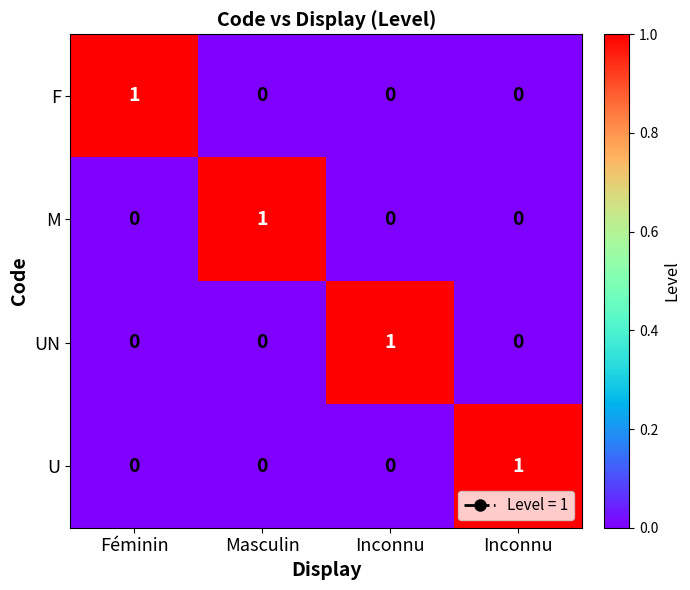

How many series are shown in this chart?

4